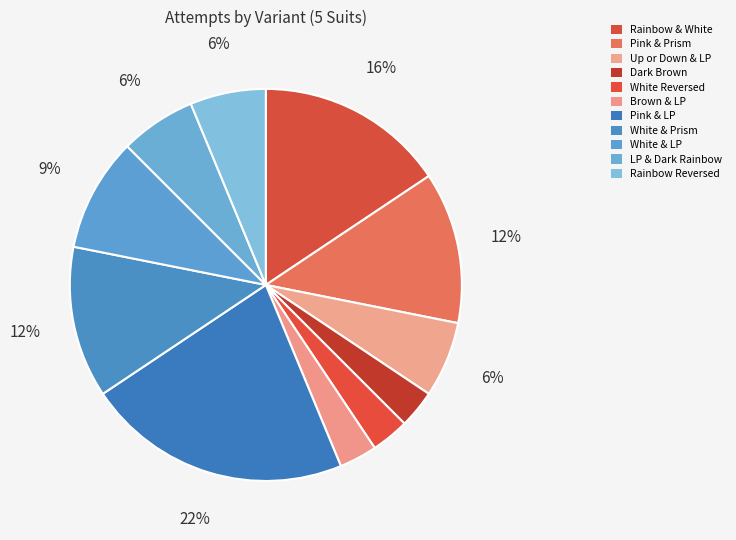

Which slice is the smallest?

Dark Brown (5 Suits)